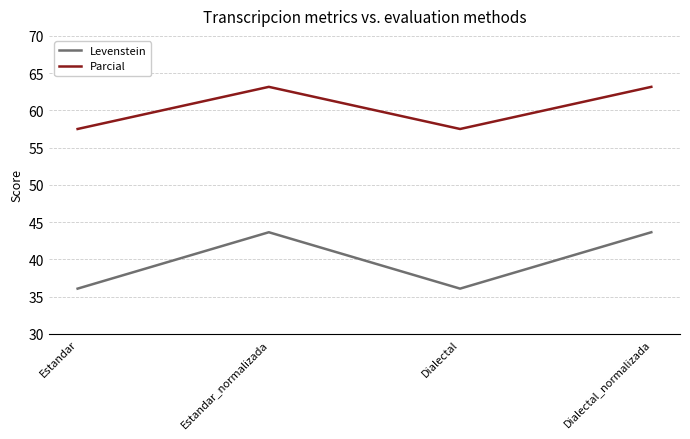

Which series has the widest spread of values?

Levenstein